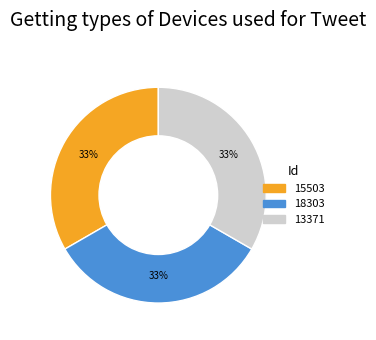

What percentage is the 13371 slice, to the nearest percent?

33%